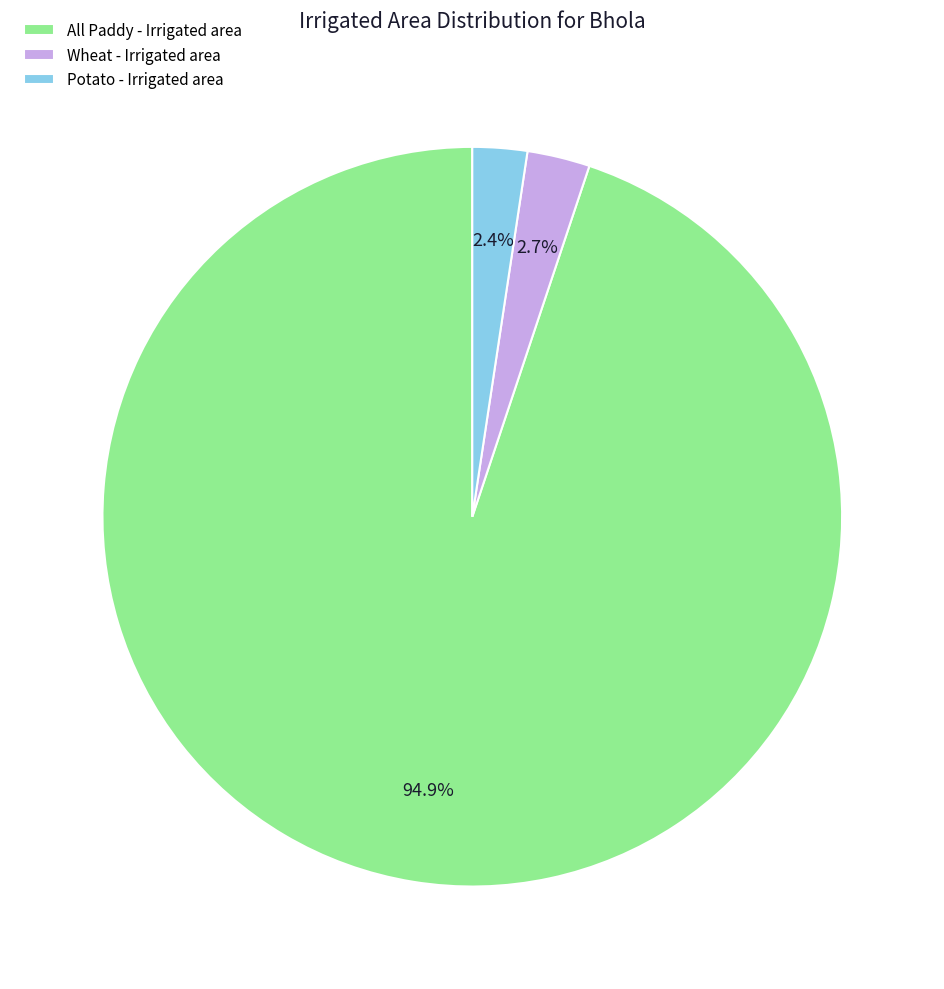

Between All Paddy - Irrigated area and Wheat - Irrigated area, which is larger?

All Paddy - Irrigated area